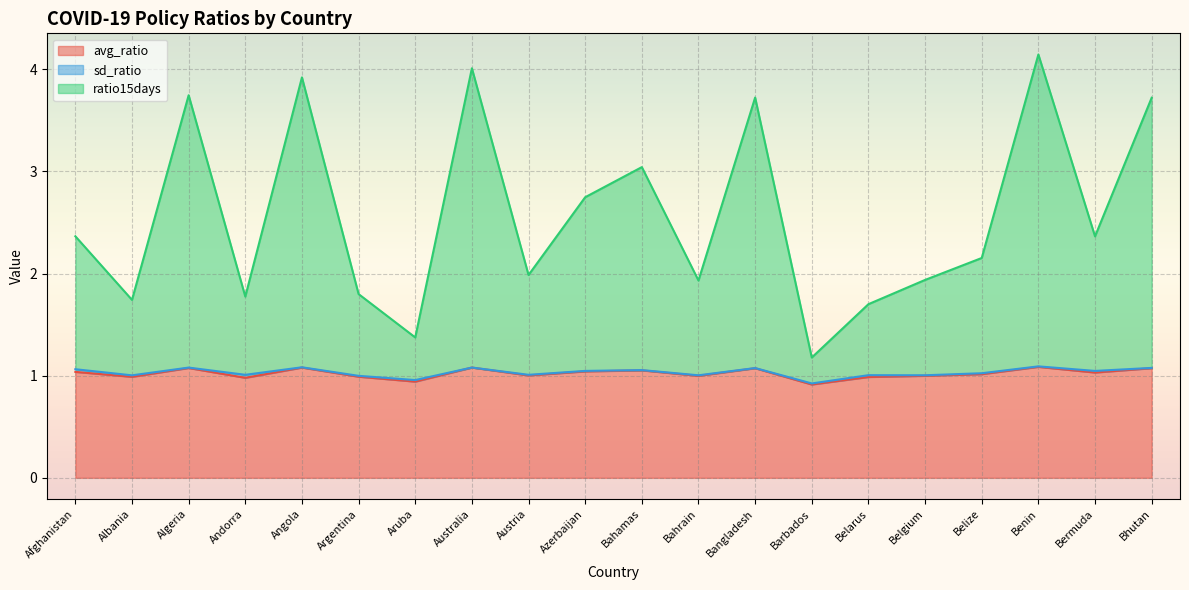

True or false: avg_ratio has a value of 1.0 at Afghanistan.

True